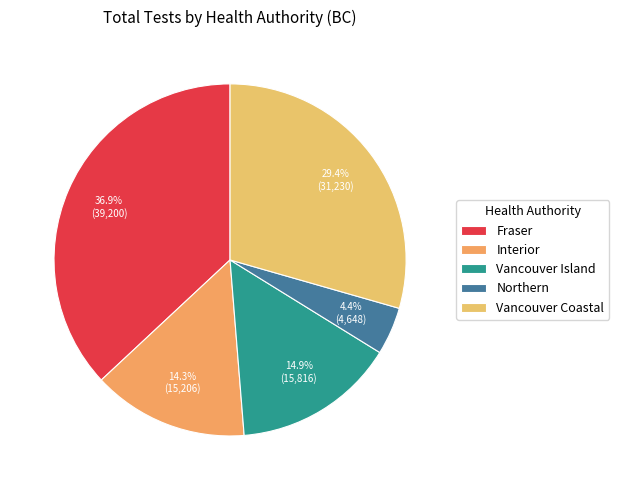

True or false: Northern accounts for 17% of the total.

False